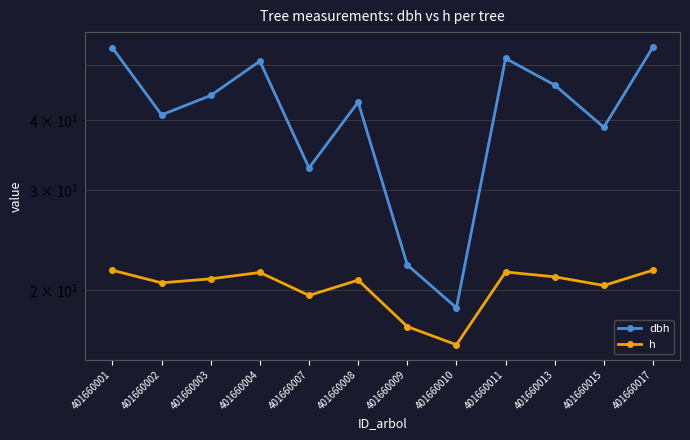

What value does the h series have at 401660009?

17.2